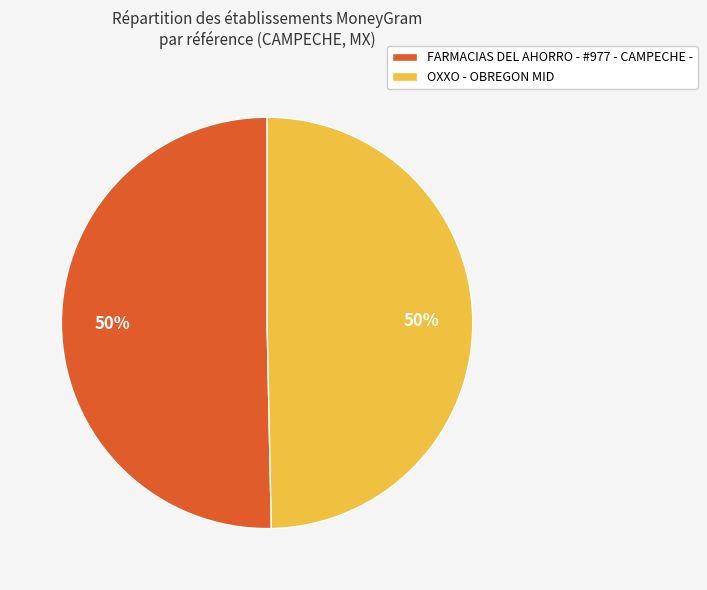

What is the ratio of the value at FARMACIAS DEL AHORRO - #977 - CAMPECHE - to the value at OXXO - OBREGON MID?

1.0